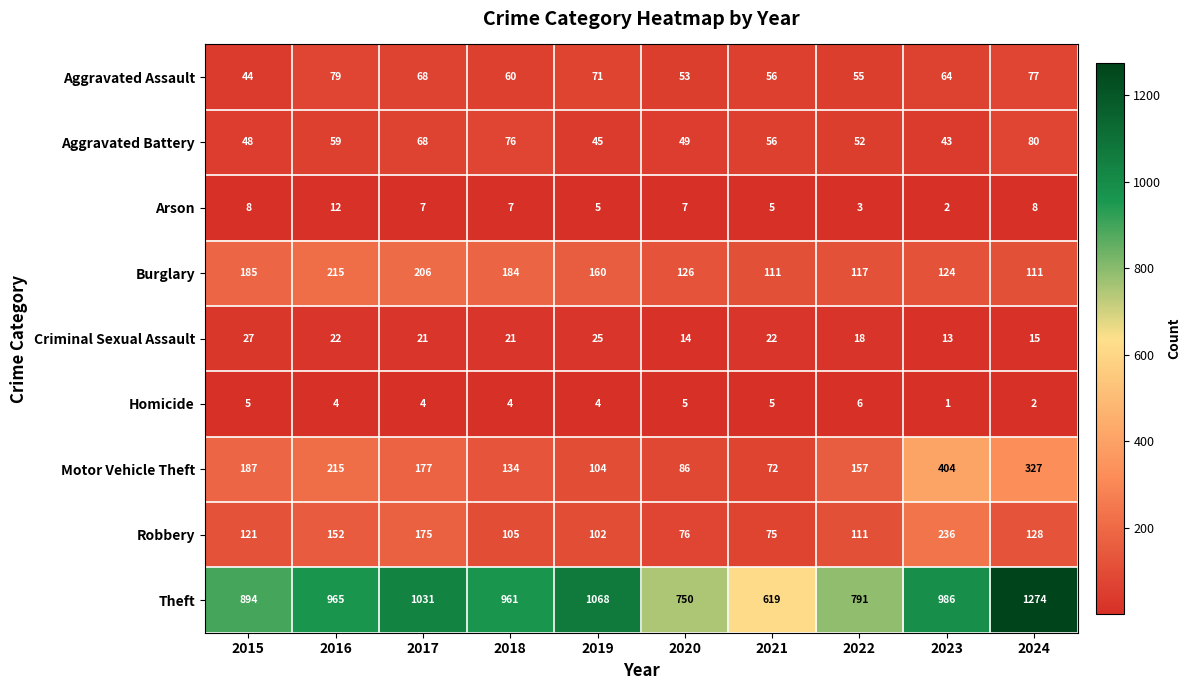

The Burglary series shows 117 at 2022. True or false?

True